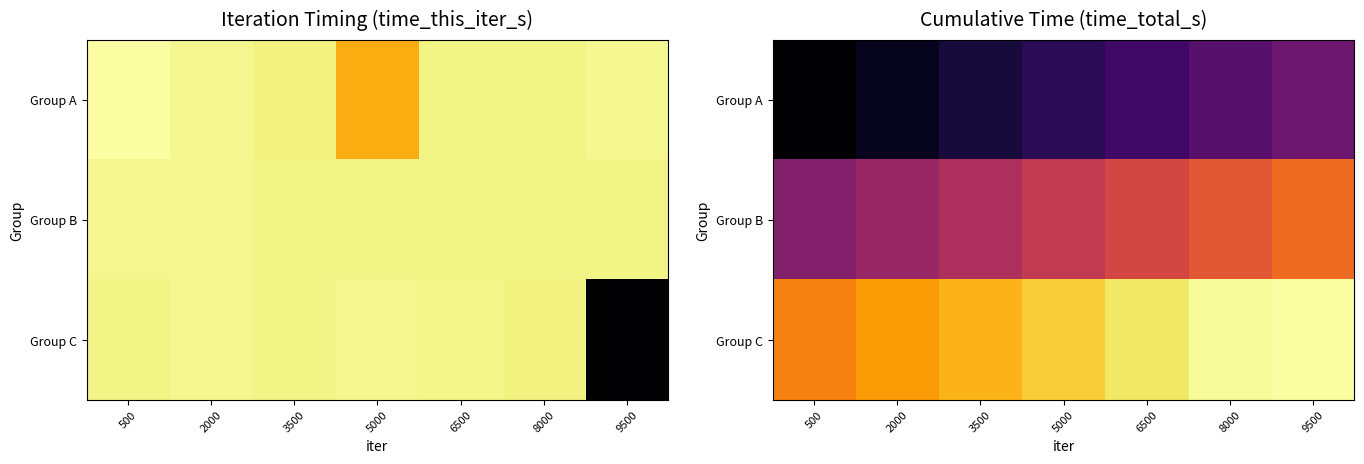

What is the approximate value of Group C at 5000?

0.9